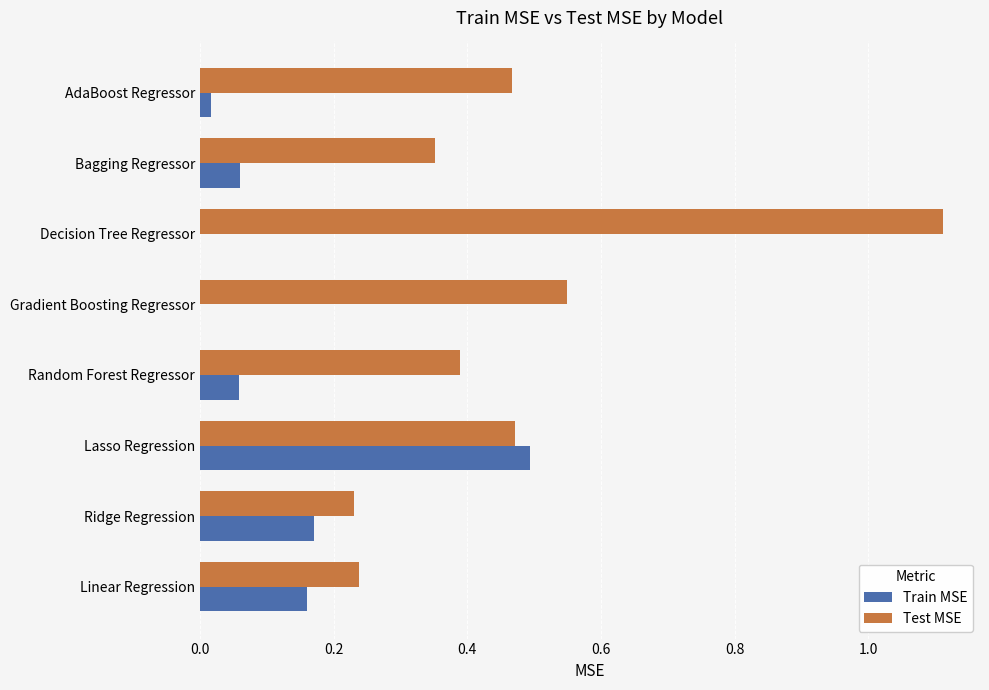

Is it true that Test MSE equals 1.6 at Decision Tree Regressor?

False